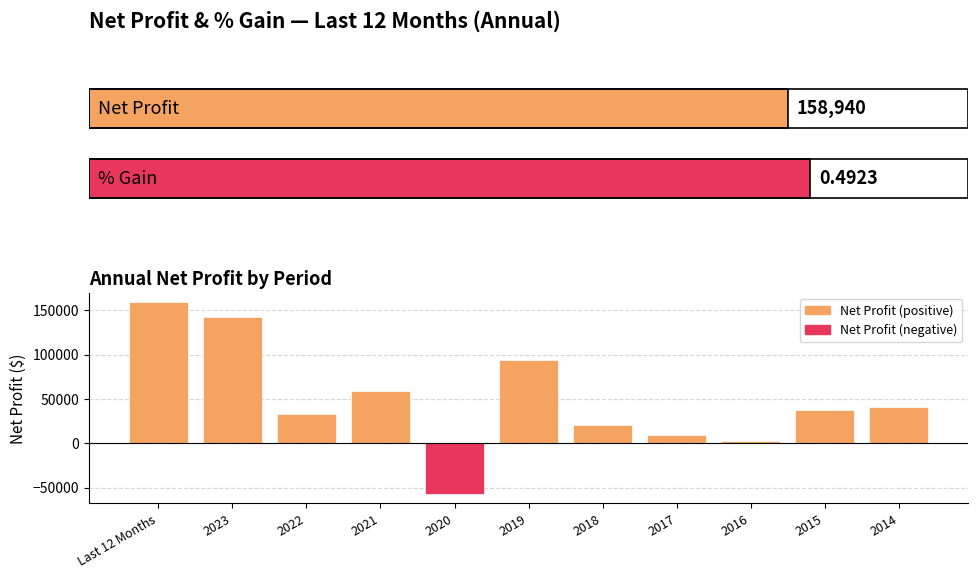

Reading left to right, transcribe all the data shown in this chart.

158940	142420	33140	58520	-57090	93800	20910	8760	2490	37940	40930